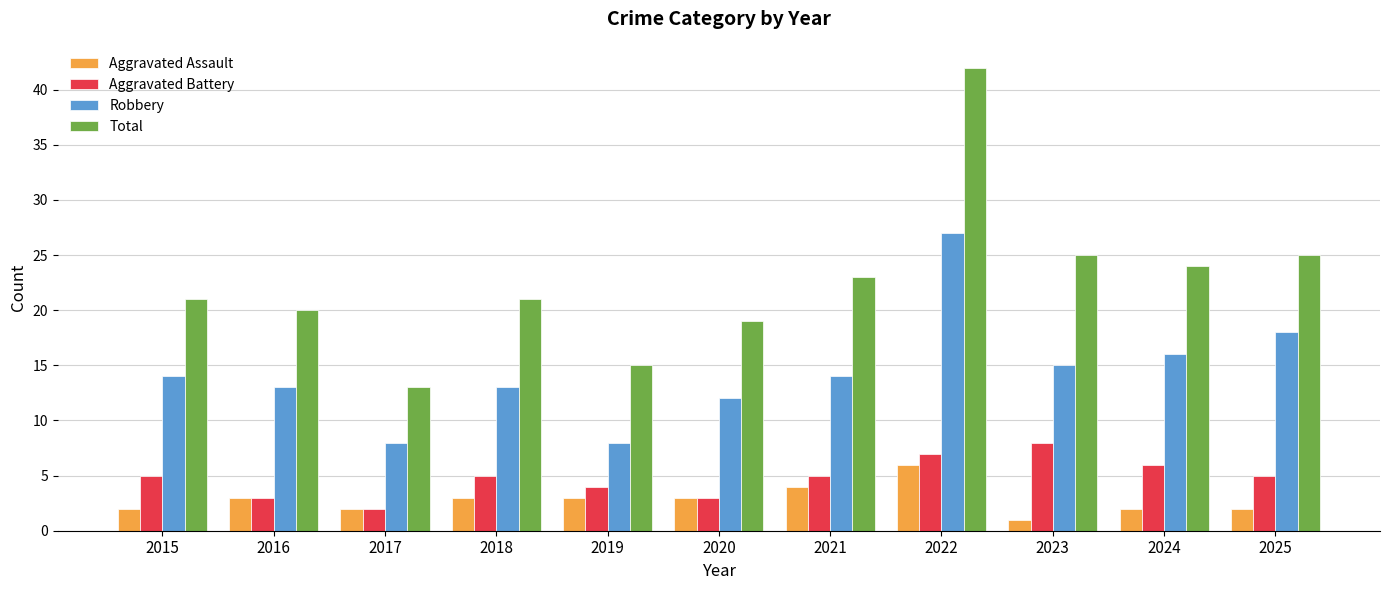

What is the approximate value of Aggravated Battery at 2016?

3